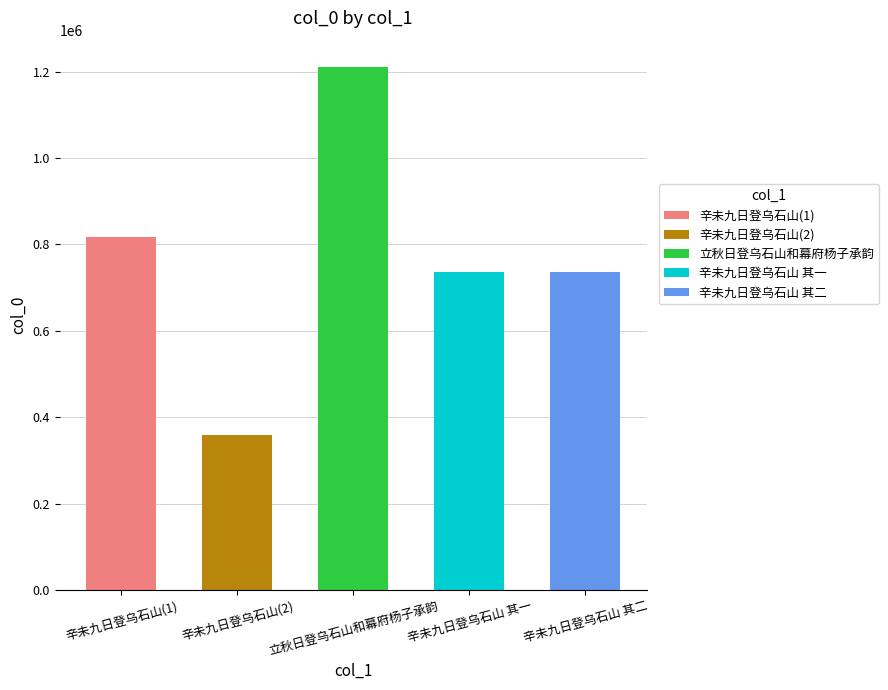

What is the value of the 3rd bar from the left?

1211553